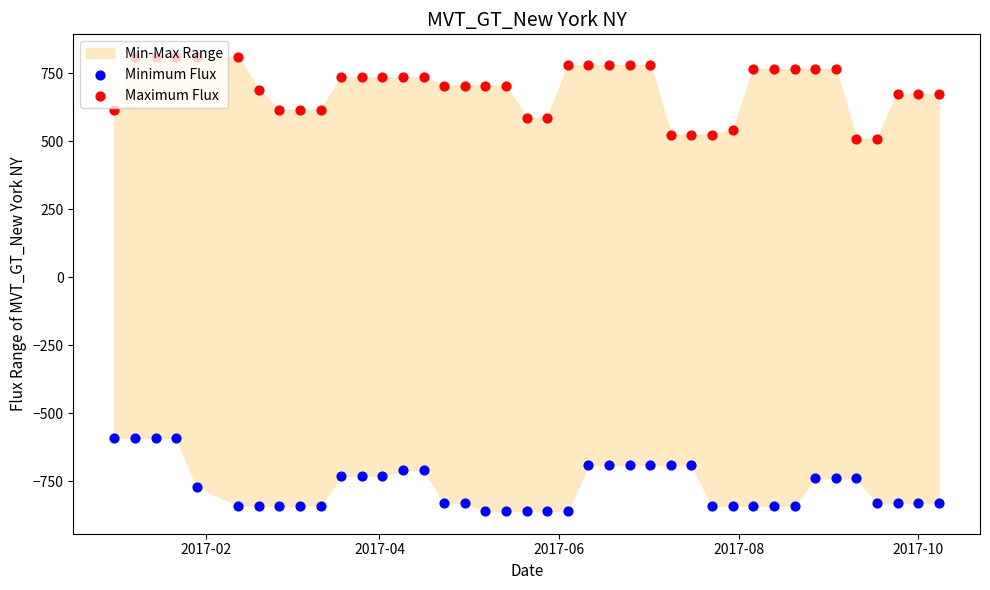

At how many categories does at least one series exceed 408?

40